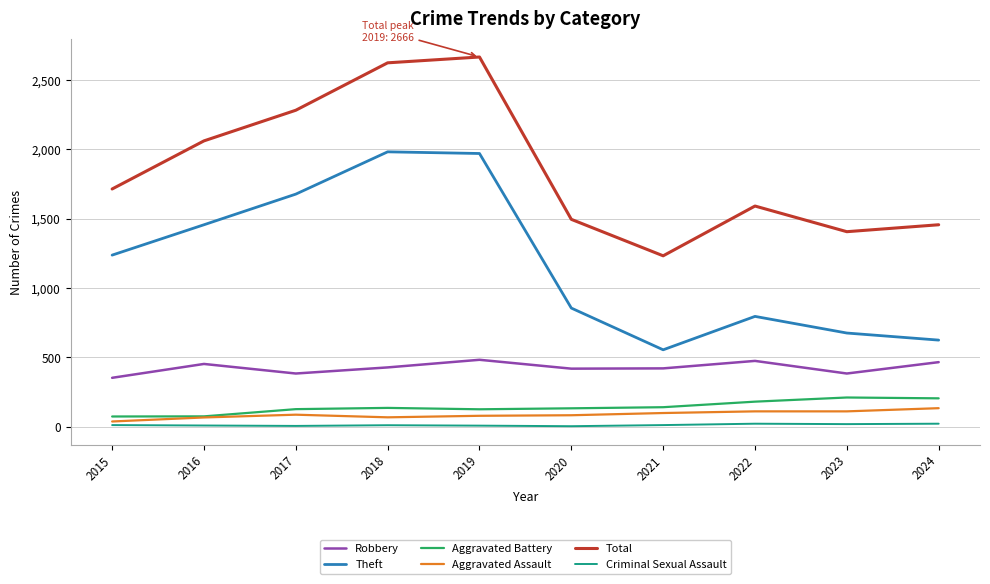

Is it true that Robbery equals 835 at 2024?

False